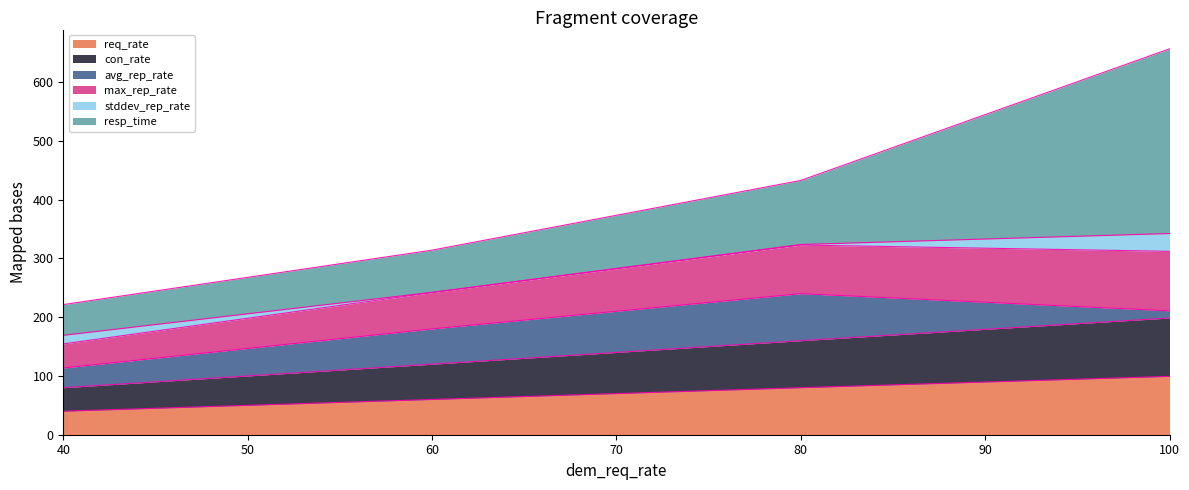

The req_rate series shows 65.1 at 40. True or false?

False